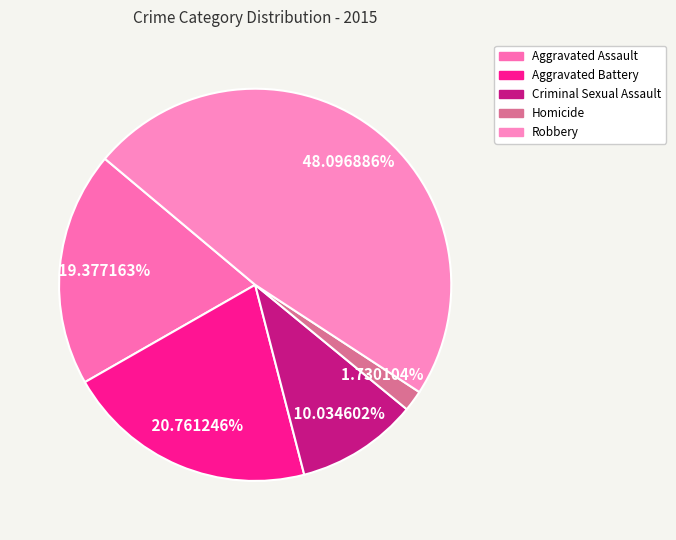

What is the largest slice in the pie chart?

Robbery